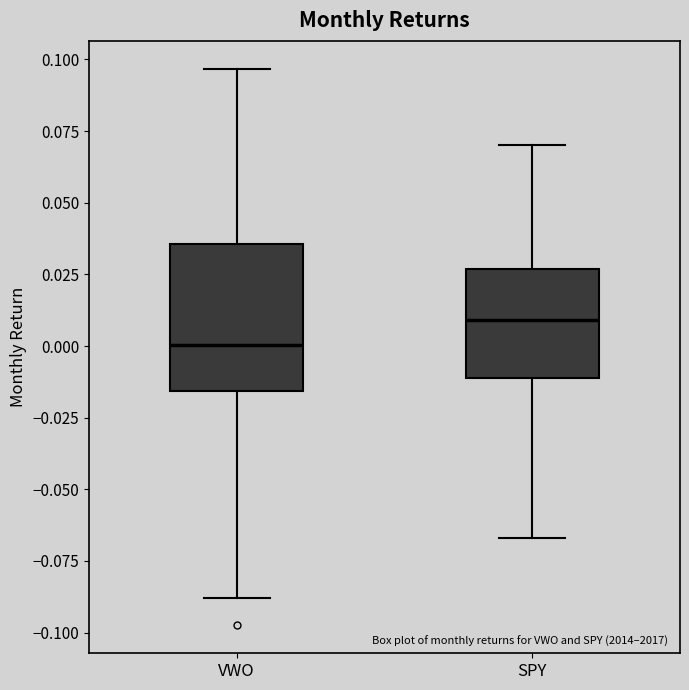

Which box is the tallest, from its lower edge to its upper edge?

VWO